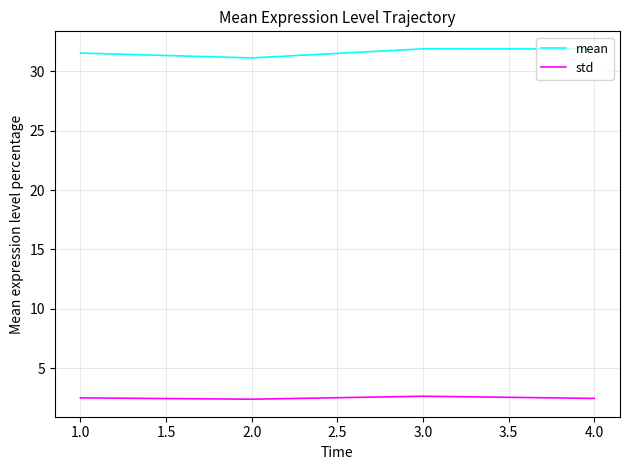

True or false: std has more than 2 interior local peaks.

False